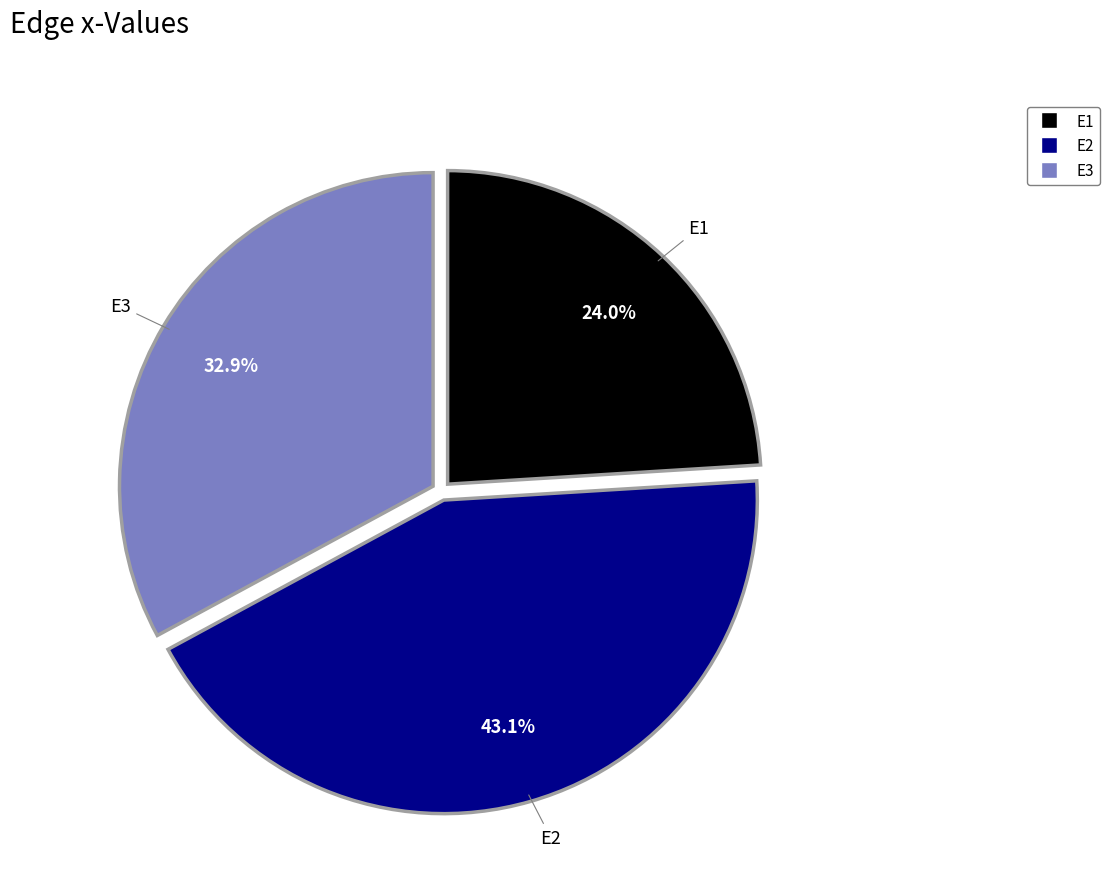

Between E1 and E3, which is larger?

E3